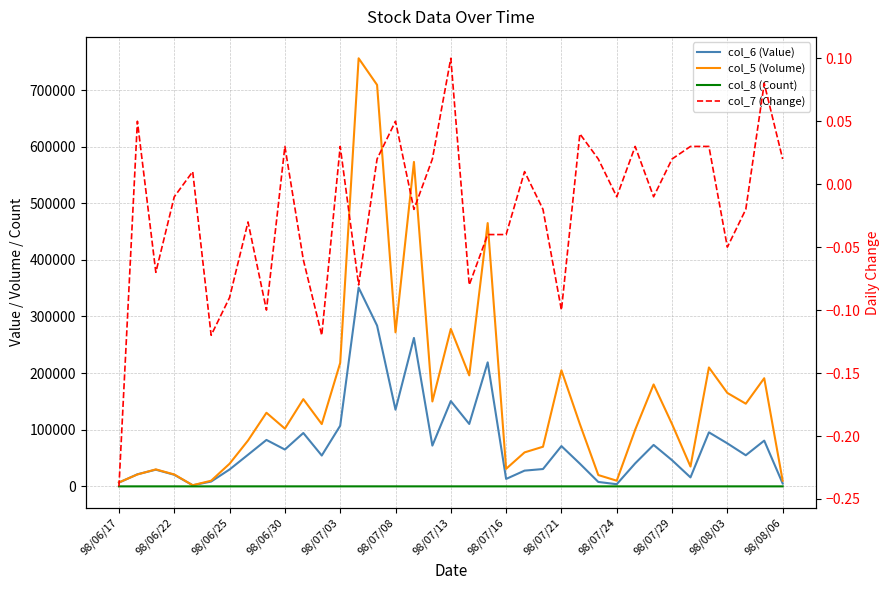

What is the total value across all series at 98/07/13?

428633.1